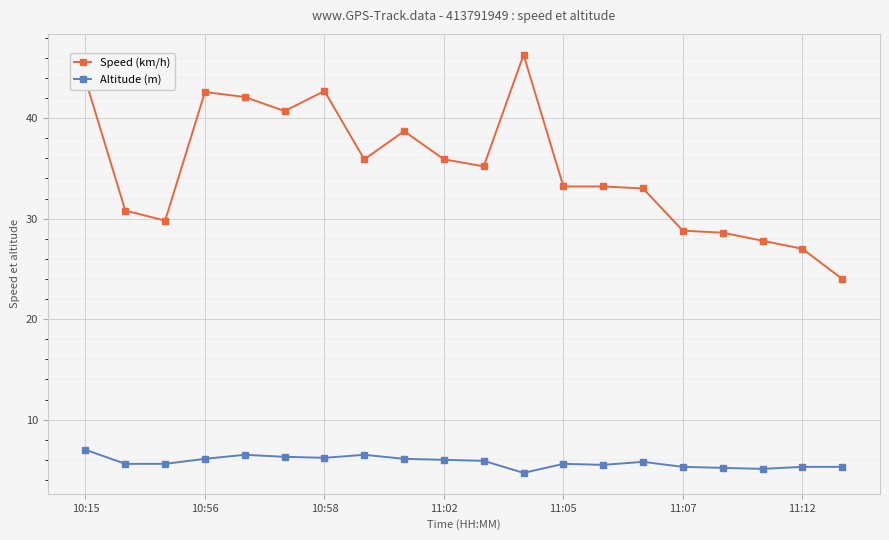

True or false: Speed (km/h) has more than 0 points higher than both neighbors.

True